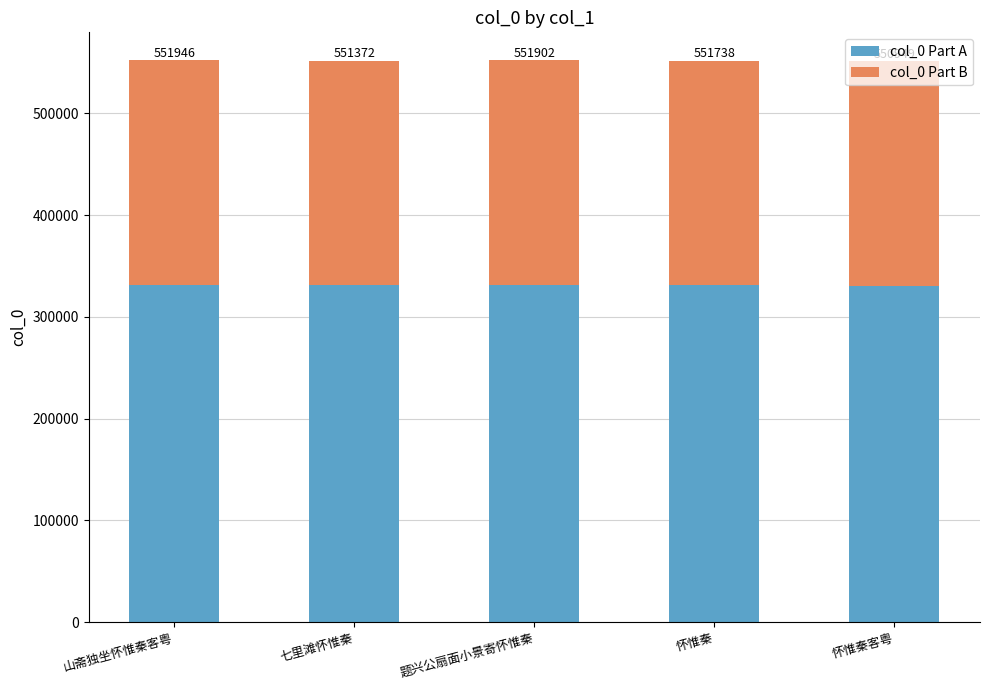

What is the value of the col_0 Part A bar at the 3rd from the left?

331141.2